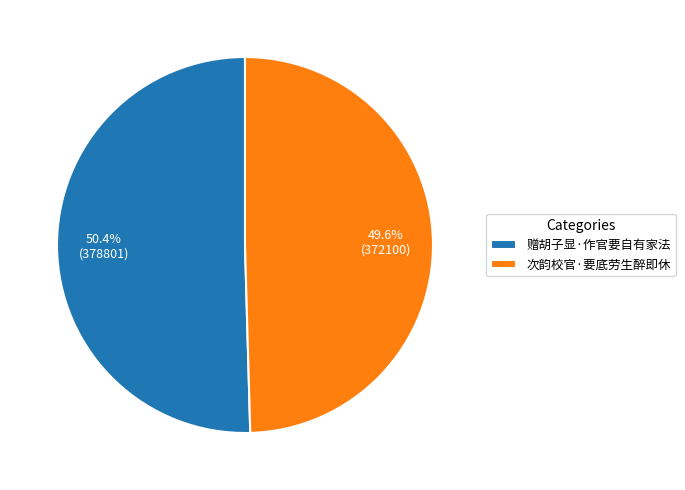

To the nearest percent, what percentage of the pie is 赠胡子显·作官要自有家法?

50%